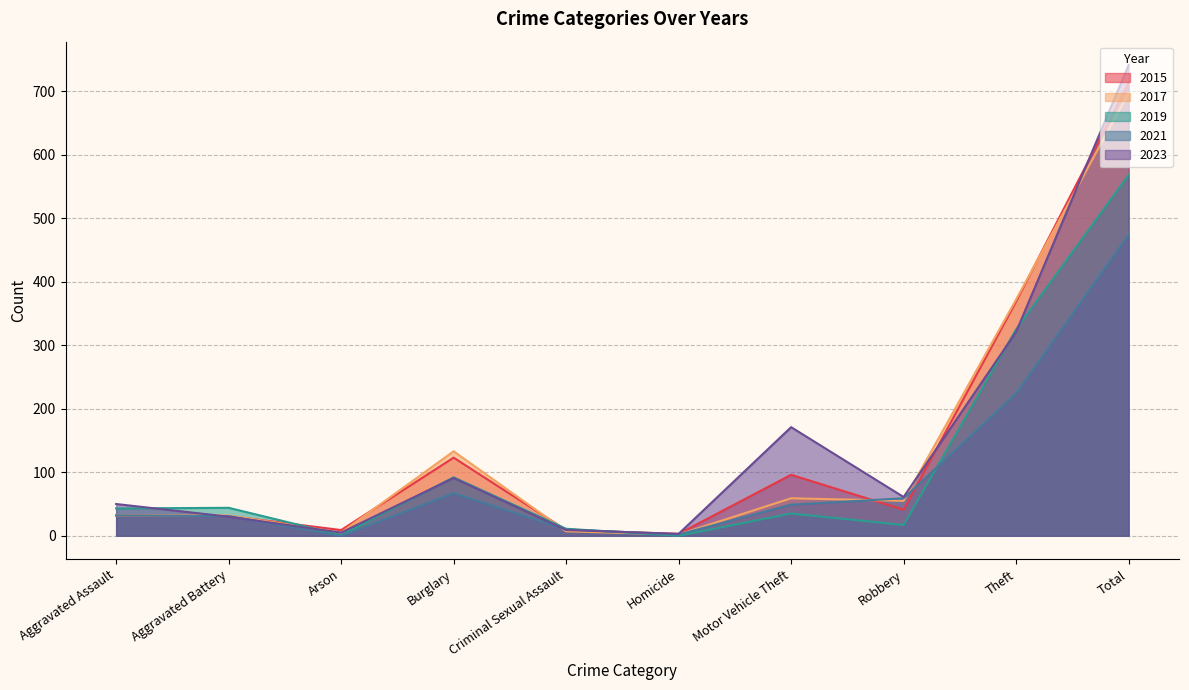

Reading left to right, transcribe all the data shown in this chart.

2015: Aggravated Assault=32	Aggravated Battery=31	Arson=9	Burglary=123	Criminal Sexual Assault=9	Homicide=3	Motor Vehicle Theft=96	Robbery=41	Theft=369	Total=713
2017: Aggravated Assault=32	Aggravated Battery=32	Arson=5	Burglary=133	Criminal Sexual Assault=7	Homicide=2	Motor Vehicle Theft=59	Robbery=55	Theft=372	Total=697
2019: Aggravated Assault=43	Aggravated Battery=44	Arson=1	Burglary=92	Criminal Sexual Assault=11	Homicide=0	Motor Vehicle Theft=35	Robbery=17	Theft=325	Total=568
2021: Aggravated Assault=32	Aggravated Battery=31	Arson=0	Burglary=67	Criminal Sexual Assault=10	Homicide=2	Motor Vehicle Theft=49	Robbery=59	Theft=224	Total=474
2023: Aggravated Assault=50	Aggravated Battery=30	Arson=5	Burglary=91	Criminal Sexual Assault=9	Homicide=3	Motor Vehicle Theft=171	Robbery=61	Theft=321	Total=741